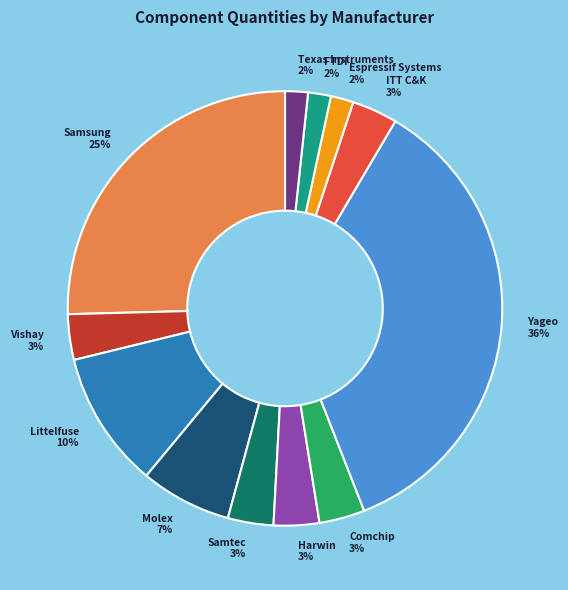

What is the ratio of the value at Yageo 36% to the value at Samsung 25%?

1.4